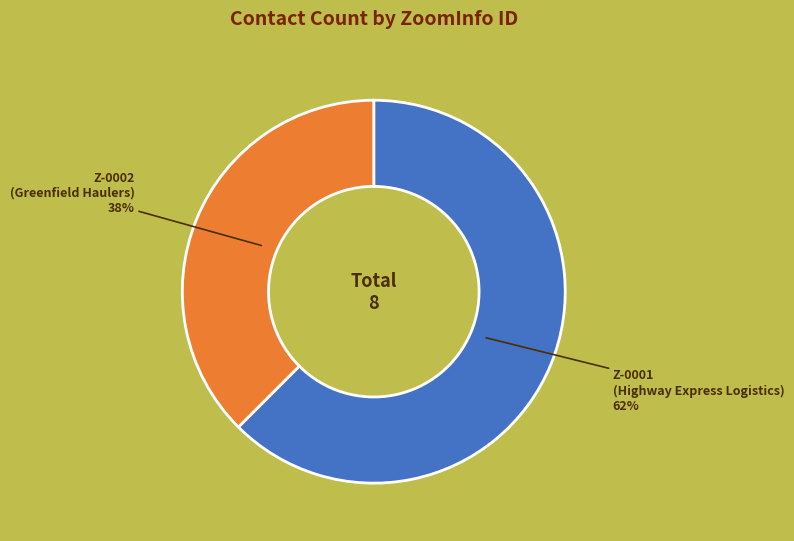

Do Z-0002 and Z-0001 together represent more than half of the pie?

Yes